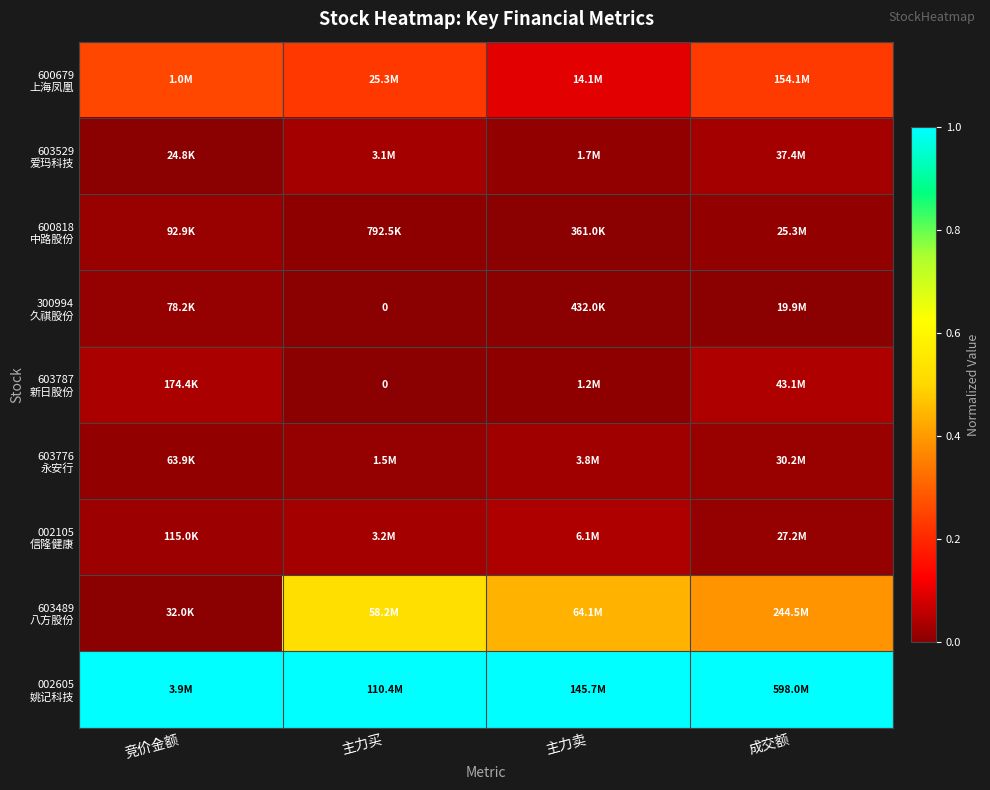

Which series has the largest total across all categories?

002605 姚记科技